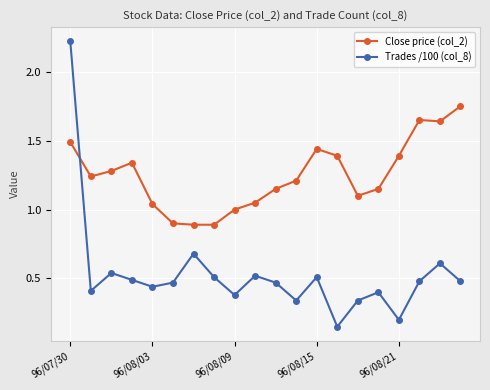

Which series has the widest spread of values?

Trades /100 (col_8)